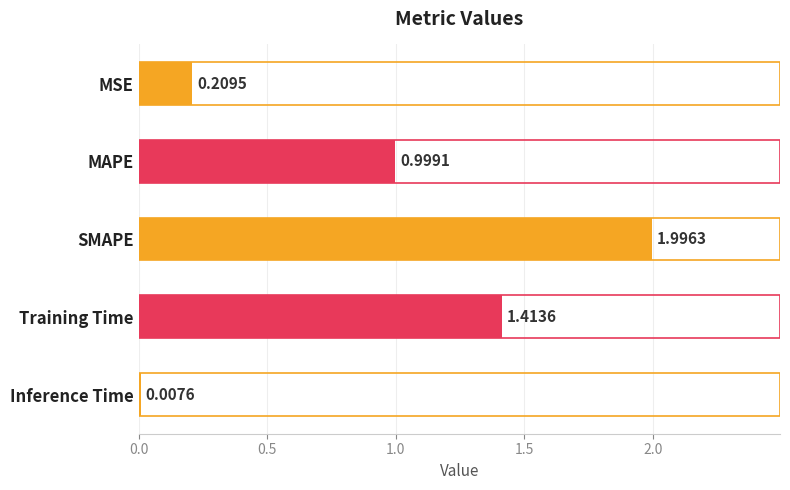

What is the label of the 5th bar from the top?

Inference Time